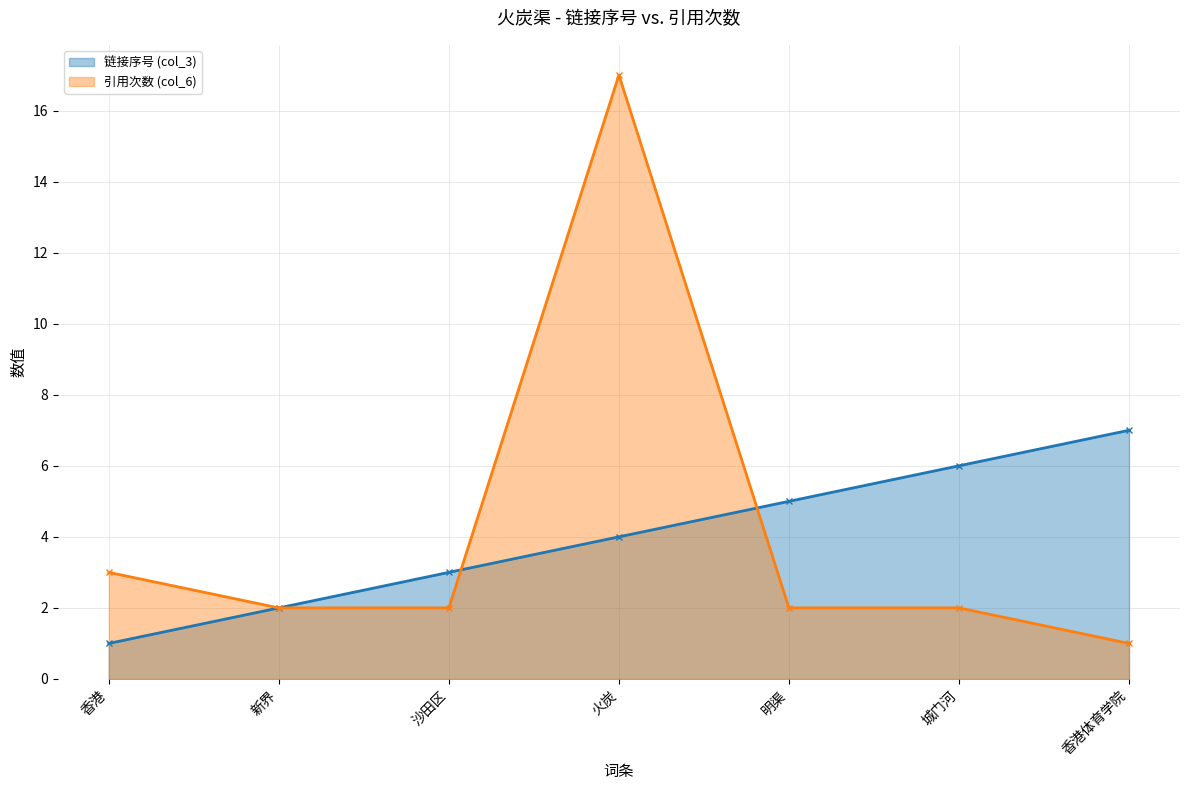

The 链接序号 (col_3) series shows 3 at 新界. True or false?

False